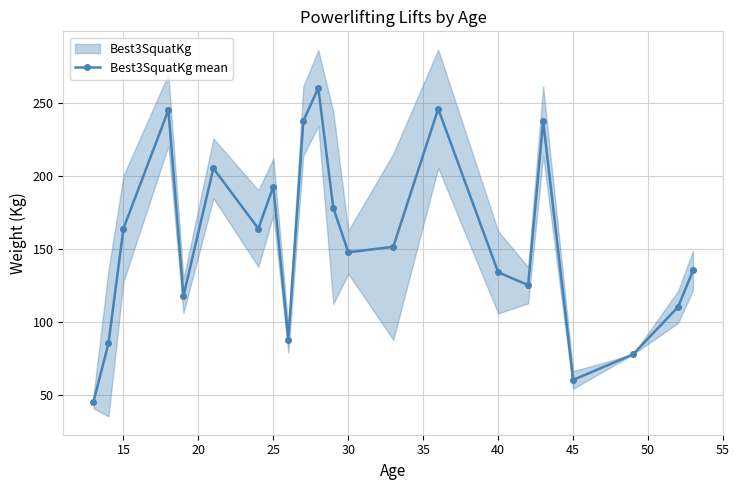

How many values exceed 151?

11